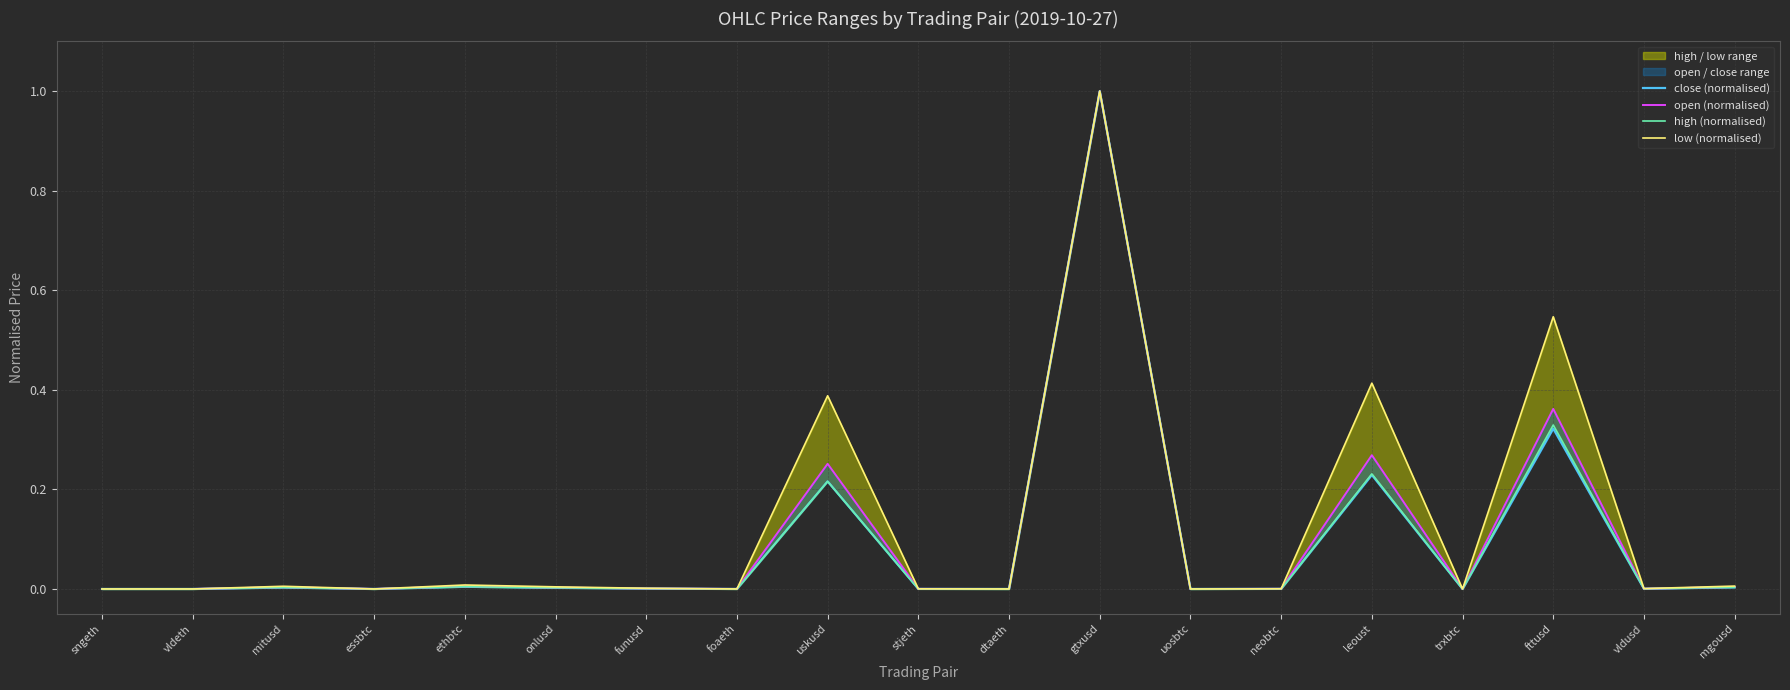

Is the value of high (normalised) at sngeth greater than the value of close (normalised) at vldeth?

Yes